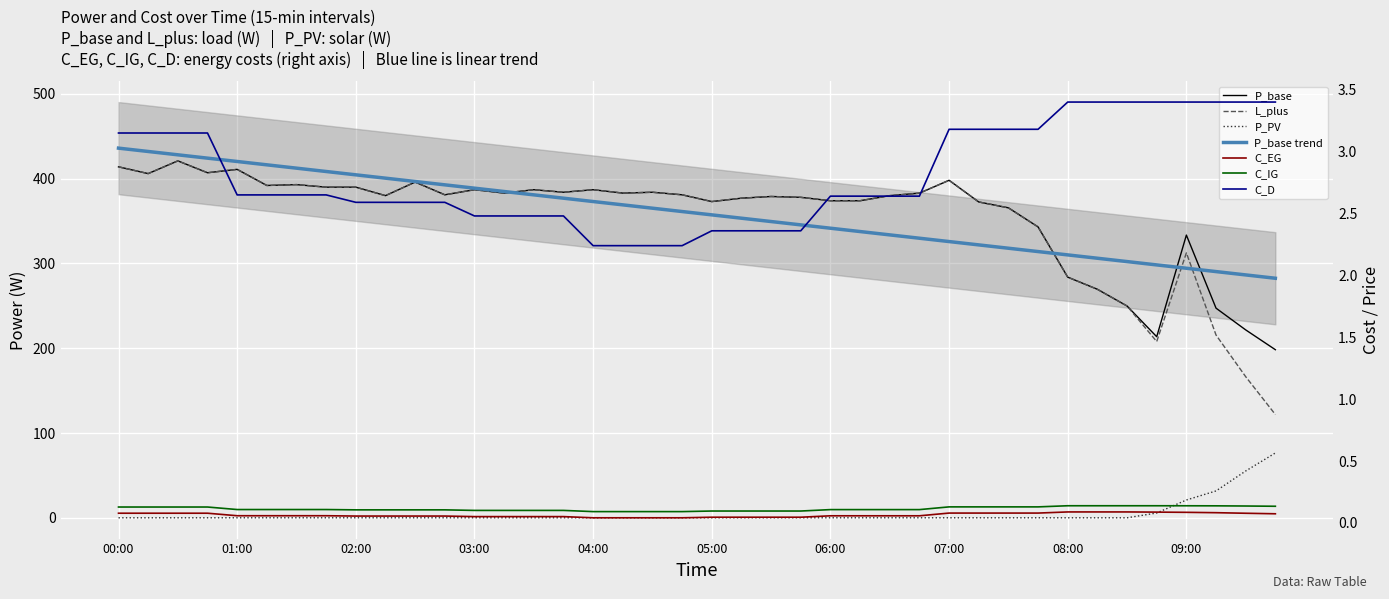

What is the maximum value shown in the chart?

421.0